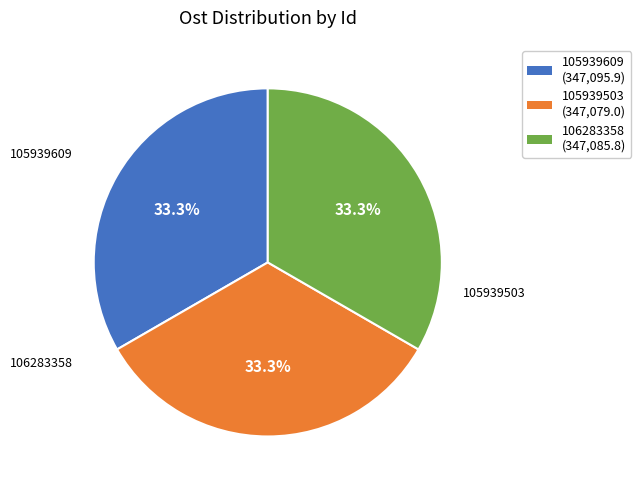

Is it true that 106283358 is 33% of the pie?

True